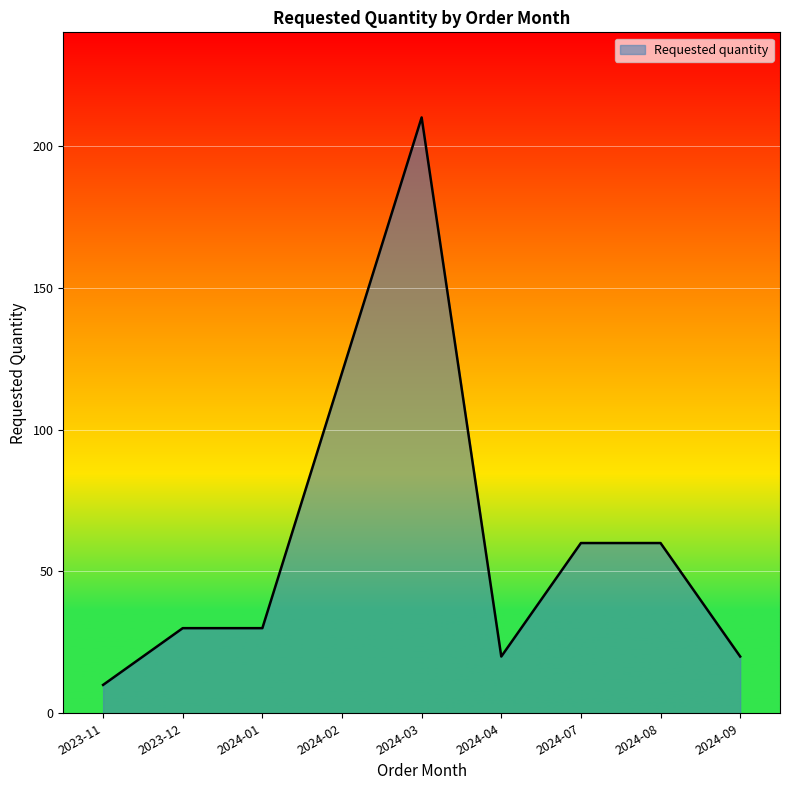

What is the sum of the values at 2024-03 and 2024-02?

330